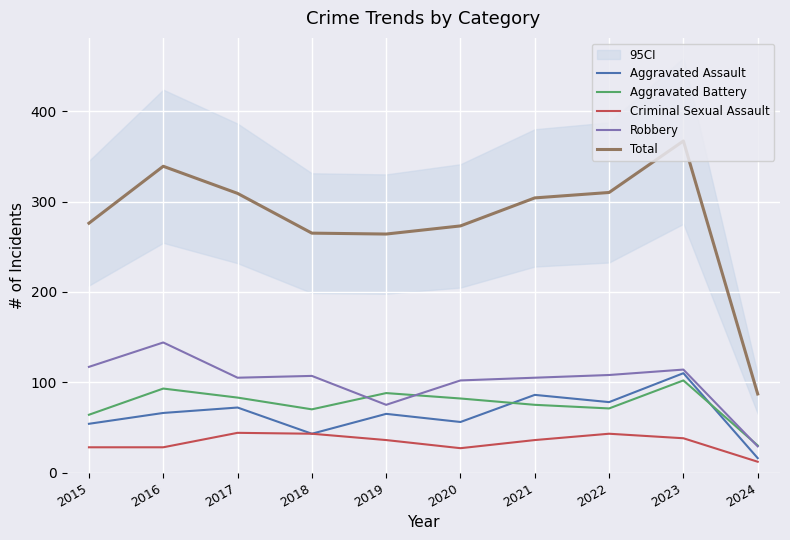

True or false: Robbery and Aggravated Assault intersect in this chart.

False